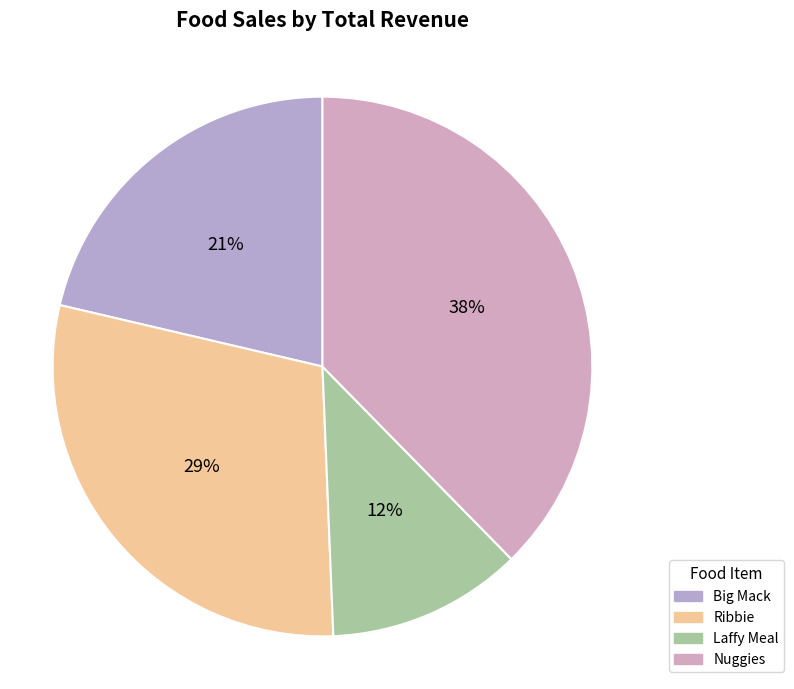

To the nearest percent, what percentage of the pie is Big Mack?

21%